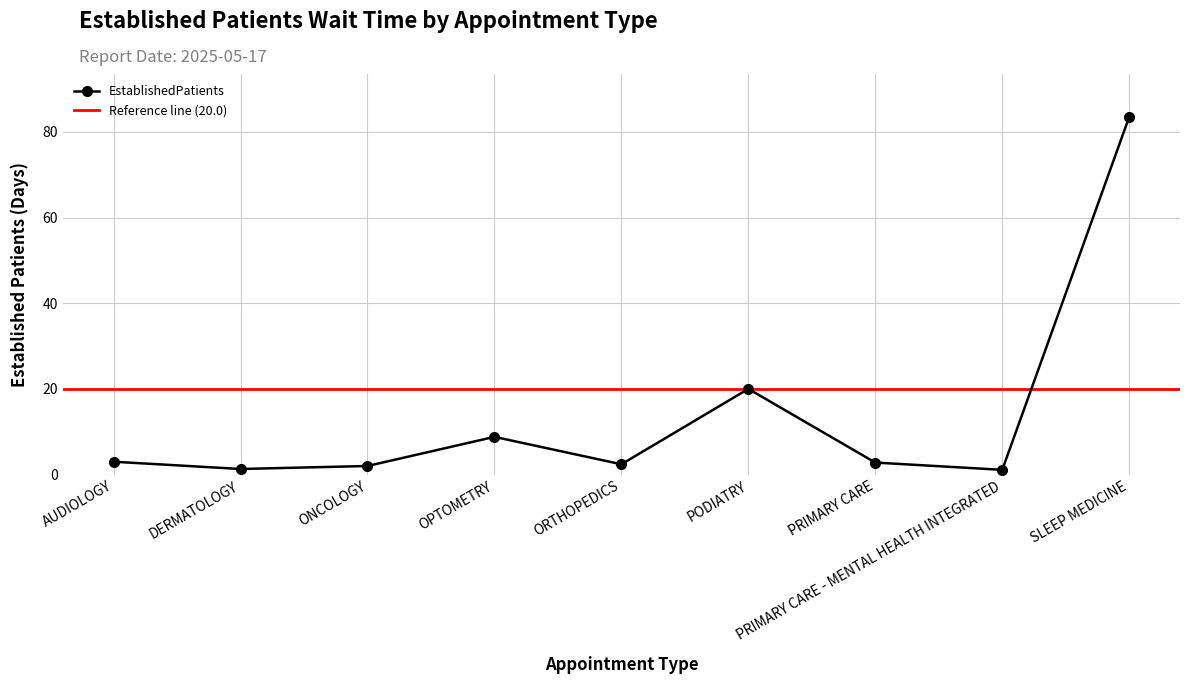

Is this an area chart (filled region under the line)?

No